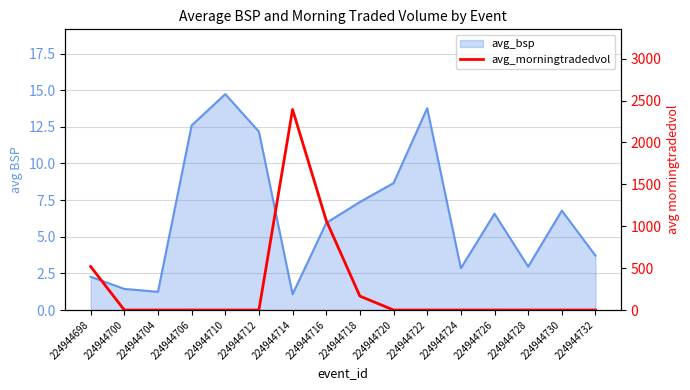

Which category has the lowest value across all series?

224944700